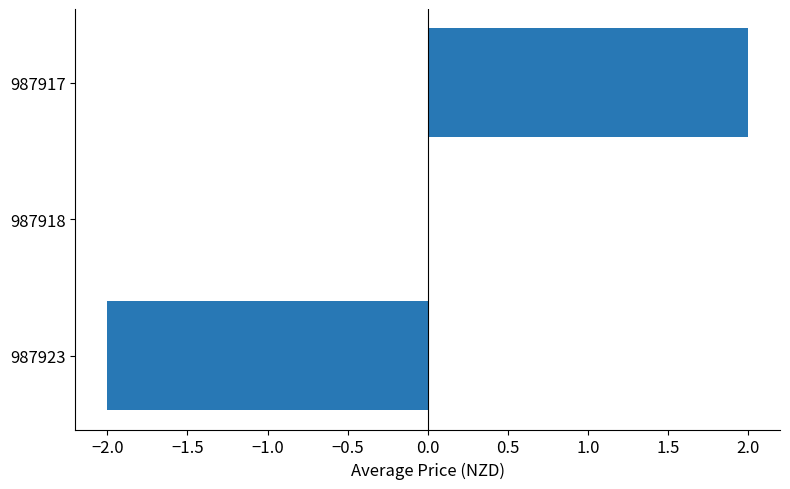

Which has a higher value, 987918 or 987923?

987918